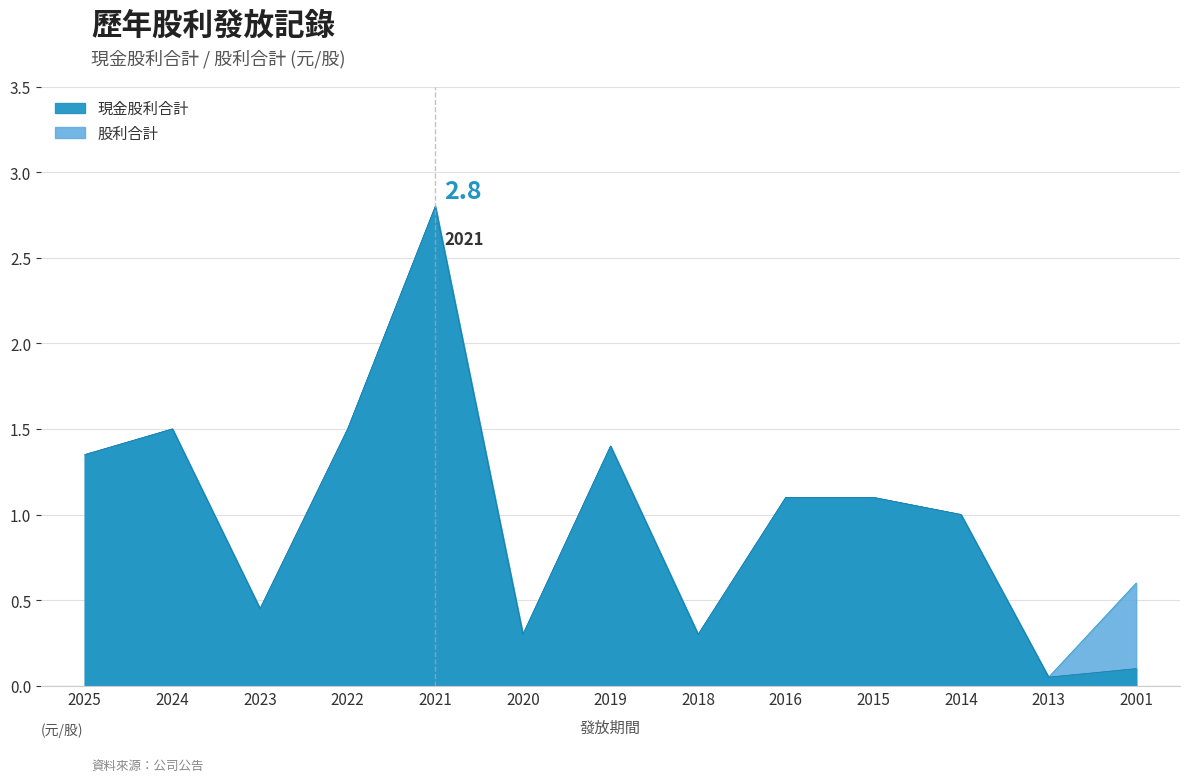

Reading left to right, transcribe all the data shown in this chart.

現金股利合計: 1.4	1.5	0.5	1.5	2.8	0.3	1.4	0.3	1.1	1.1	1.0	0.1	0.1
股利合計: 1.4	1.5	0.5	1.5	2.8	0.3	1.4	0.3	1.1	1.1	1.0	0.1	0.6